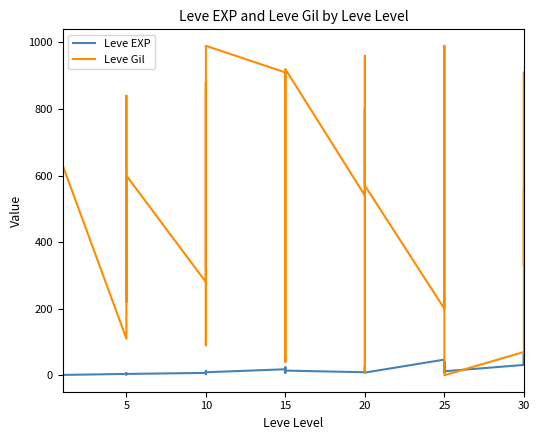

At which category is the sum across all series the highest?

25